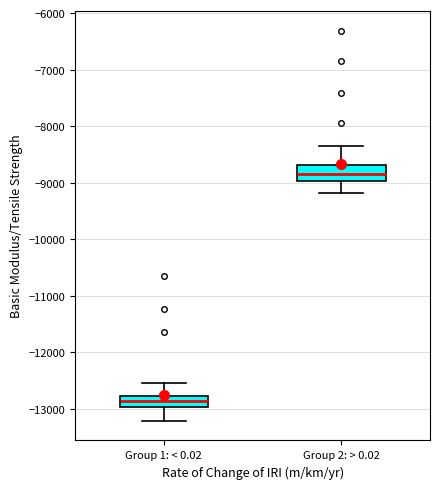

Which box's median line is the highest?

Group 2: > 0.02